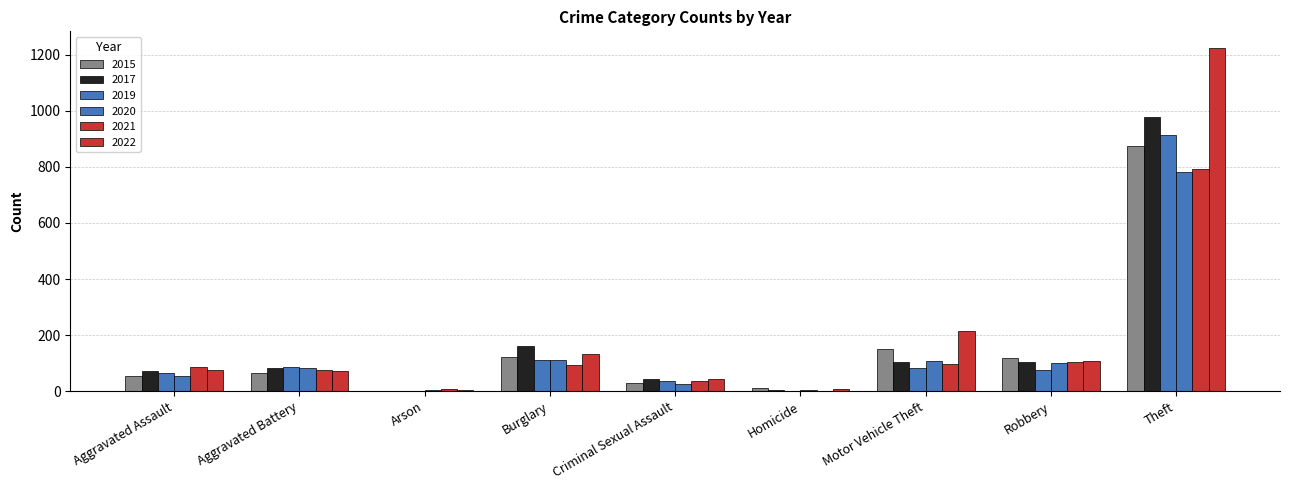

How many distinct data groups are displayed?

6